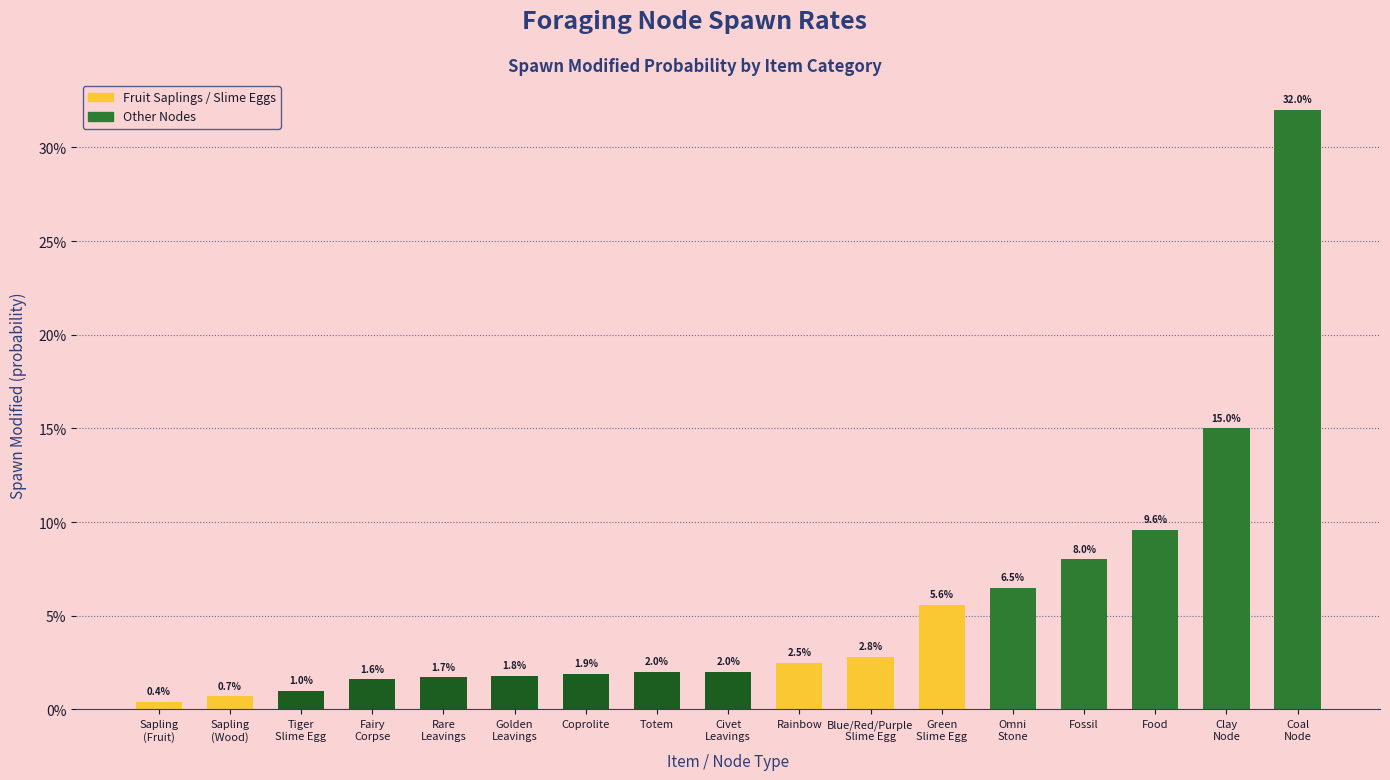

What is the change in value from Rainbow to Coal
Node?

+0.3